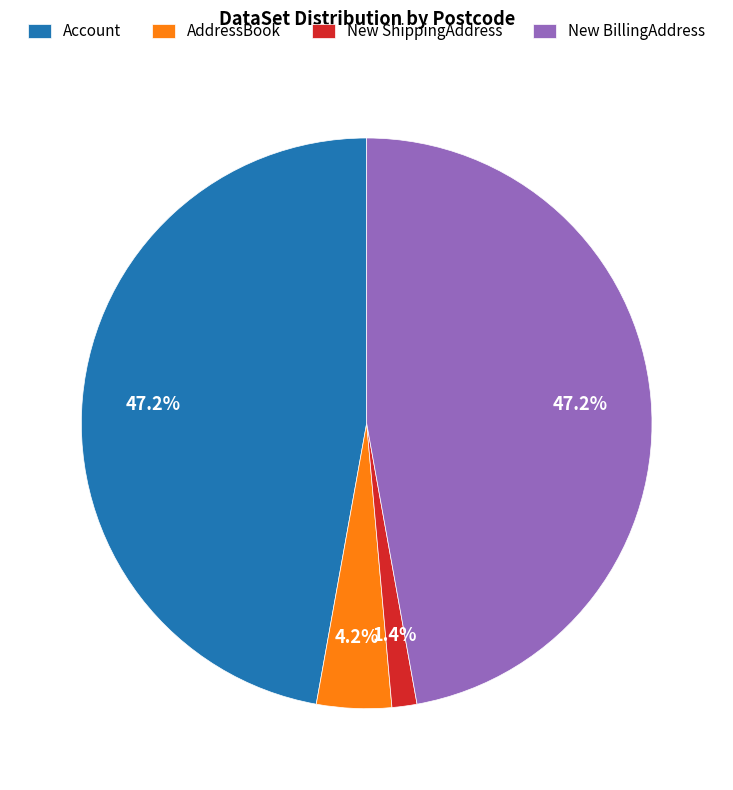

Approximately how many times larger is the value at New BillingAddress compared to Account?

1.0